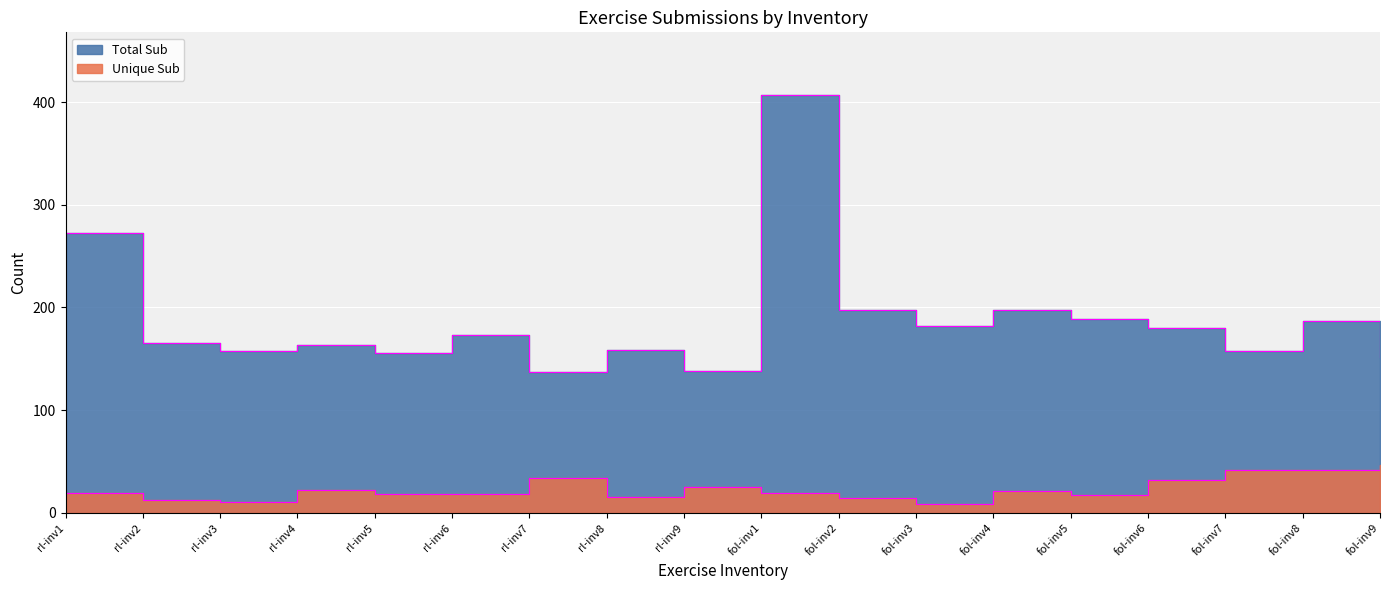

Which series has the largest total across all categories?

Total Sub